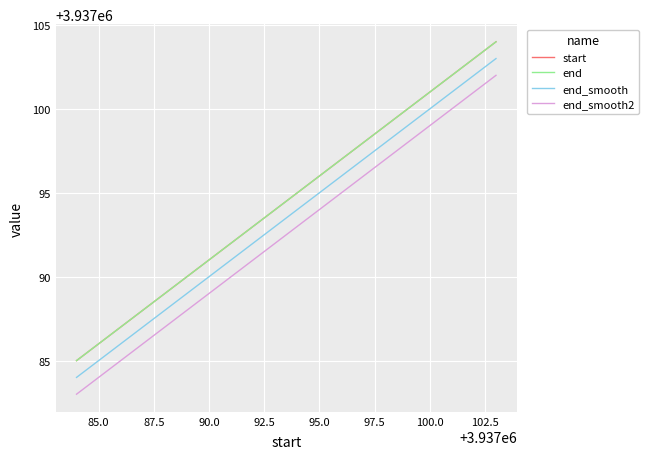

True or false: end and start intersect in this chart.

False